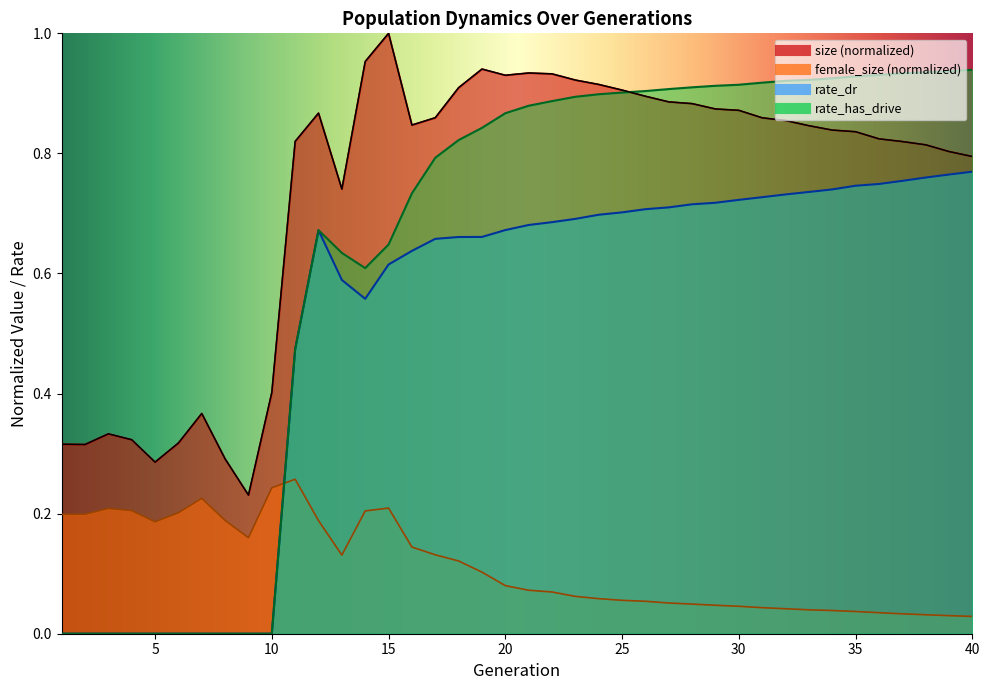

Reading left to right, transcribe all the data shown in this chart.

size: 0.3	0.3	0.3	0.3	0.3	0.3	0.4	0.3	0.2	0.4	0.8	0.9	0.7	1.0	1.0	0.8	0.9	0.9	0.9	0.9	0.9	0.9	0.9	0.9	0.9	0.9	0.9	0.9	0.9	0.9	0.9	0.9	0.8	0.8	0.8	0.8	0.8	0.8	0.8	0.8
female_size: 0.2	0.2	0.2	0.2	0.2	0.2	0.2	0.2	0.2	0.2	0.3	0.2	0.1	0.2	0.2	0.1	0.1	0.1	0.1	0.1	0.1	0.1	0.1	0.1	0.1	0.1	0.1	0.0	0.0	0.0	0.0	0.0	0.0	0.0	0.0	0.0	0.0	0.0	0.0	0.0
rate_dr: 0.0	0.0	0.0	0.0	0.0	0.0	0.0	0.0	0.0	0.0	0.5	0.7	0.6	0.6	0.6	0.6	0.7	0.7	0.7	0.7	0.7	0.7	0.7	0.7	0.7	0.7	0.7	0.7	0.7	0.7	0.7	0.7	0.7	0.7	0.7	0.7	0.8	0.8	0.8	0.8
rate_has_drive: 0.0	0.0	0.0	0.0	0.0	0.0	0.0	0.0	0.0	0.0	0.5	0.7	0.6	0.6	0.6	0.7	0.8	0.8	0.8	0.9	0.9	0.9	0.9	0.9	0.9	0.9	0.9	0.9	0.9	0.9	0.9	0.9	0.9	0.9	0.9	0.9	0.9	0.9	0.9	0.9